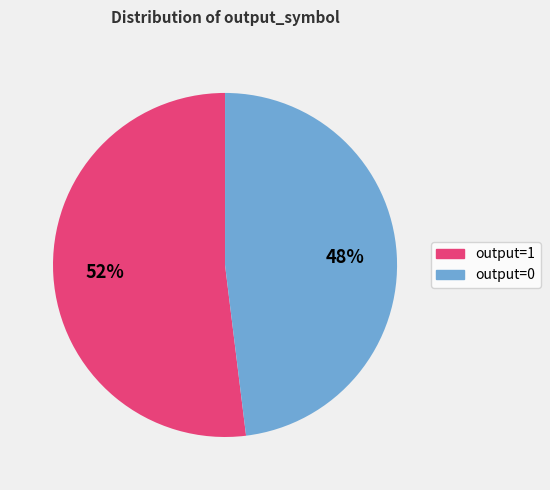

Is it true that output=1 is 86% of the pie?

False